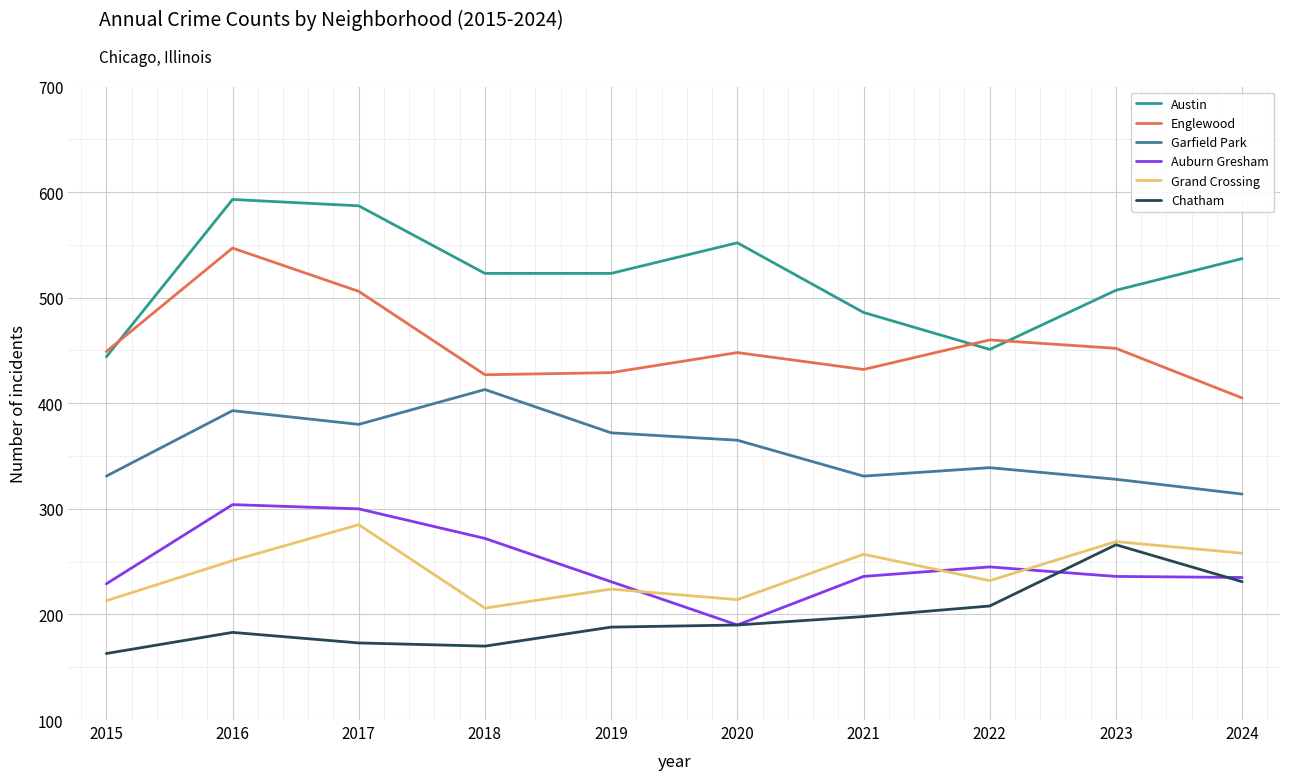

Is it true that Auburn Gresham equals 396 at 2024?

False